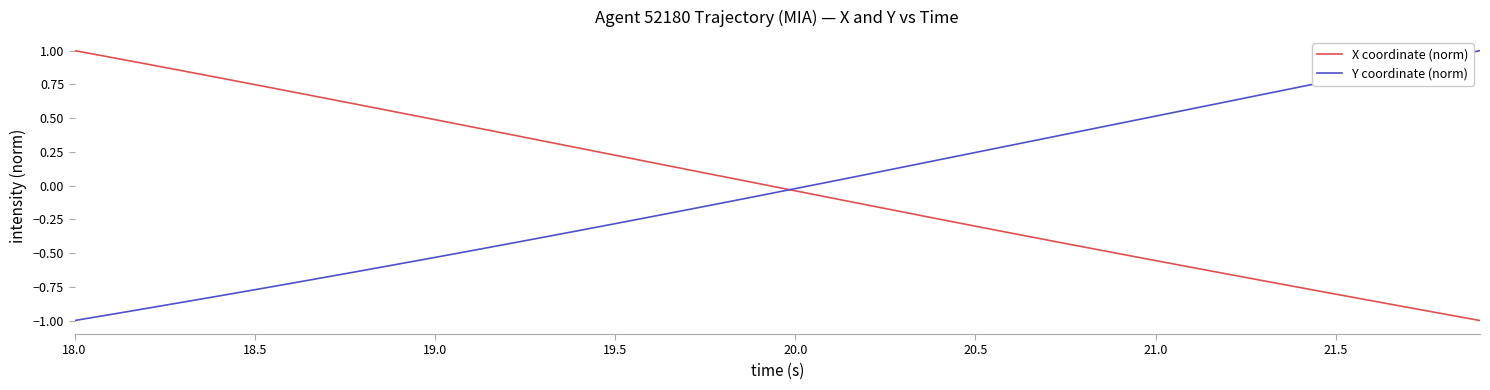

Count the number of data series in this chart.

2